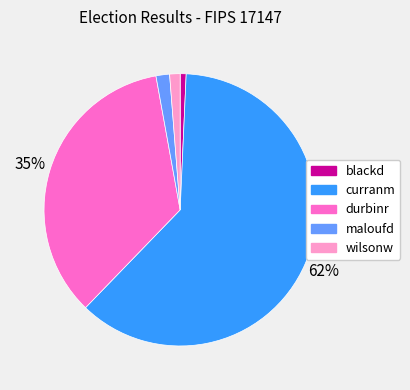

How many segments does this pie chart have?

5